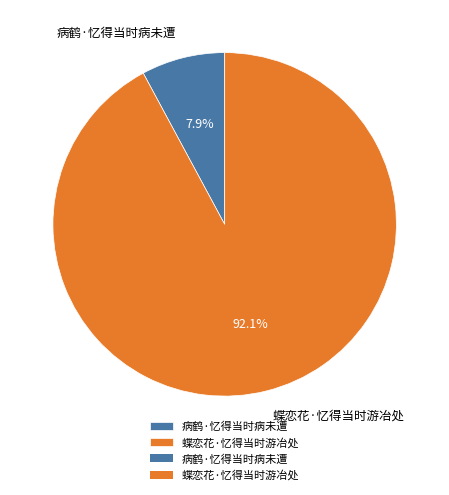

To the nearest percent, what percentage of the pie is 蝶恋花·忆得当时游冶处?

92%